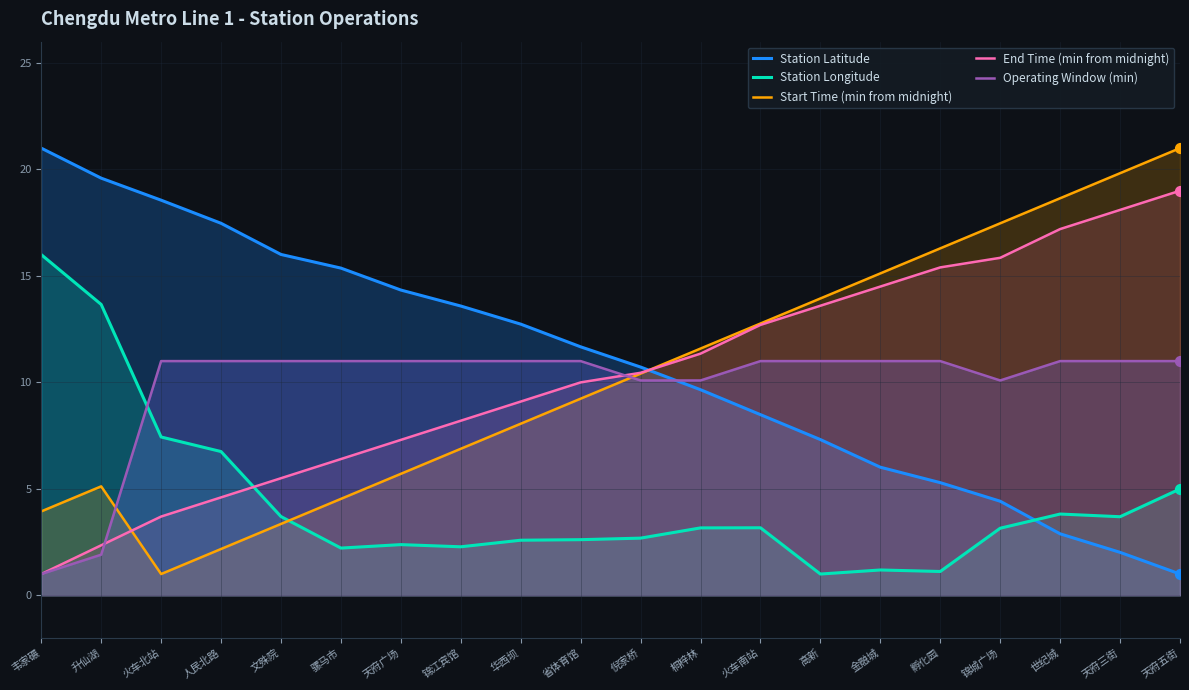

At how many categories does at least one series exceed 11?

19